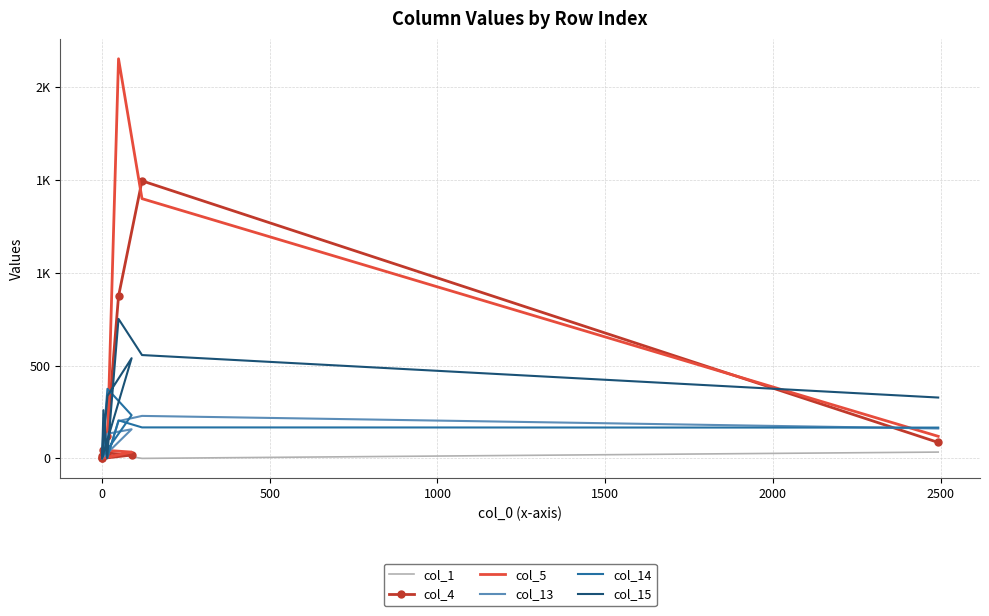

How many times do col_4 and col_1 cross each other?

4